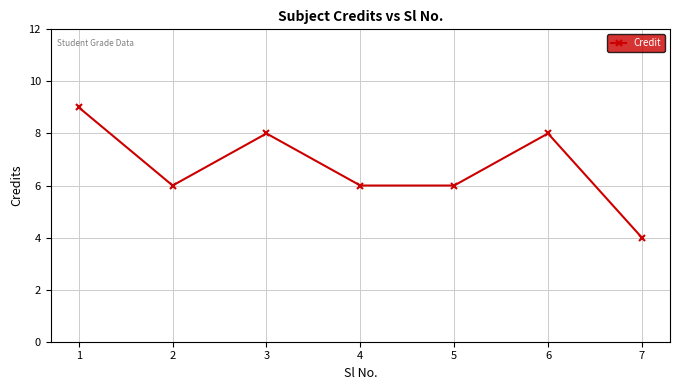

At which category does the data reach its first local valley?

2